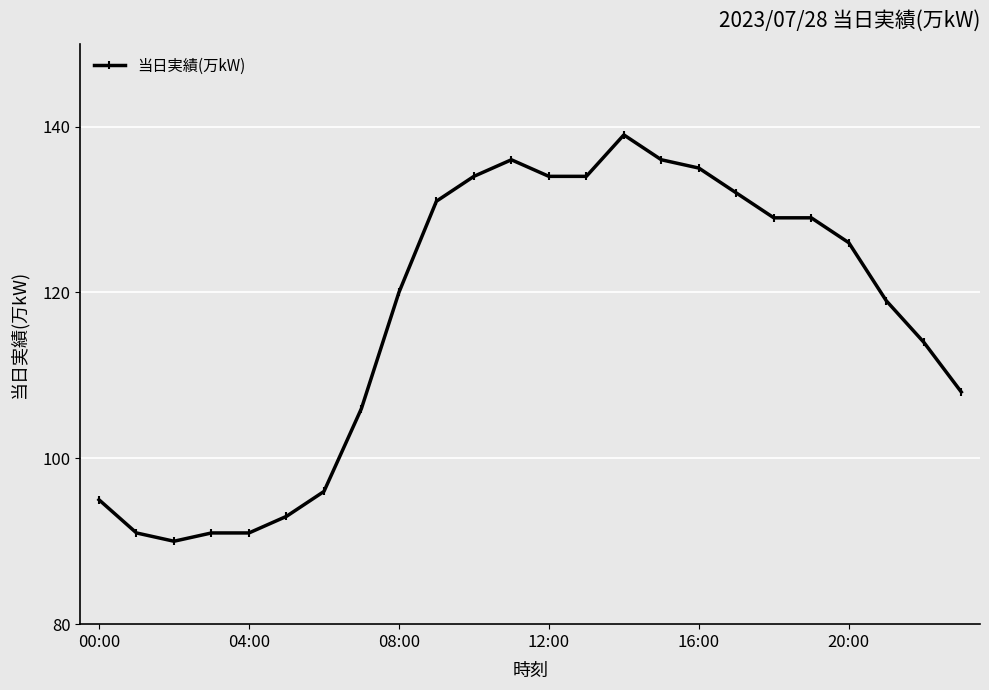

Reading left to right, list all the values displayed in this chart.

95	91	90	91	91	93	96	106	120	131	134	136	134	134	139	136	135	132	129	129	126	119	114	108